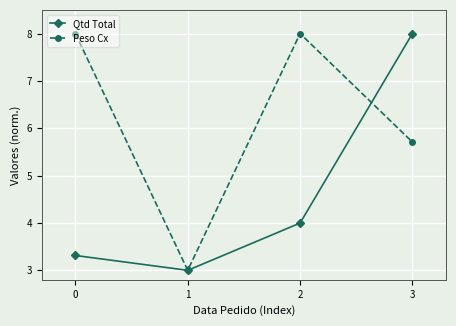

What is the difference between the highest and lowest values at 3?

2.3